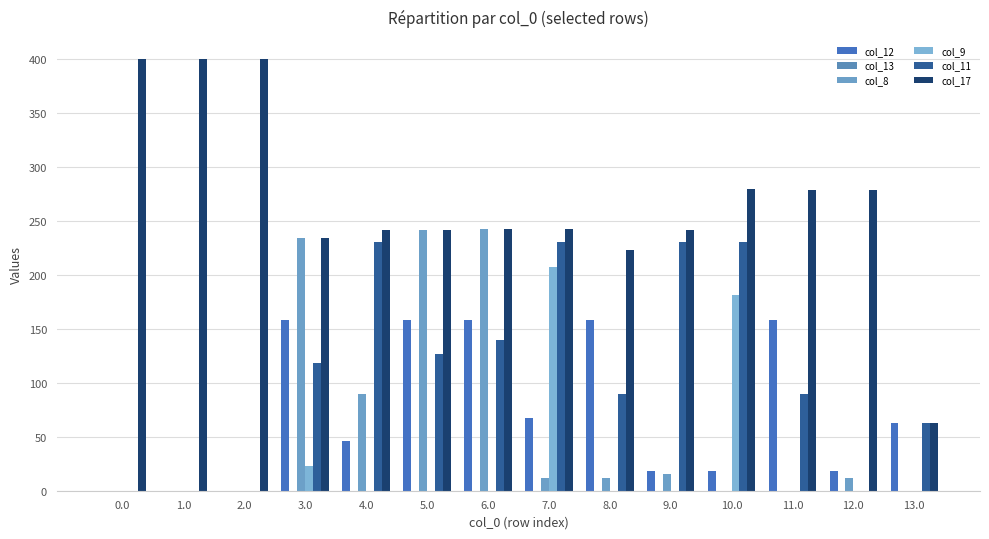

True or false: col_17 has a value of 400.0 at 1.0.

True